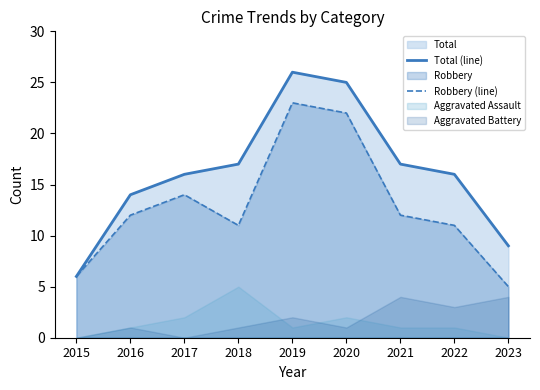

What is the total value across all series at 2015?

12